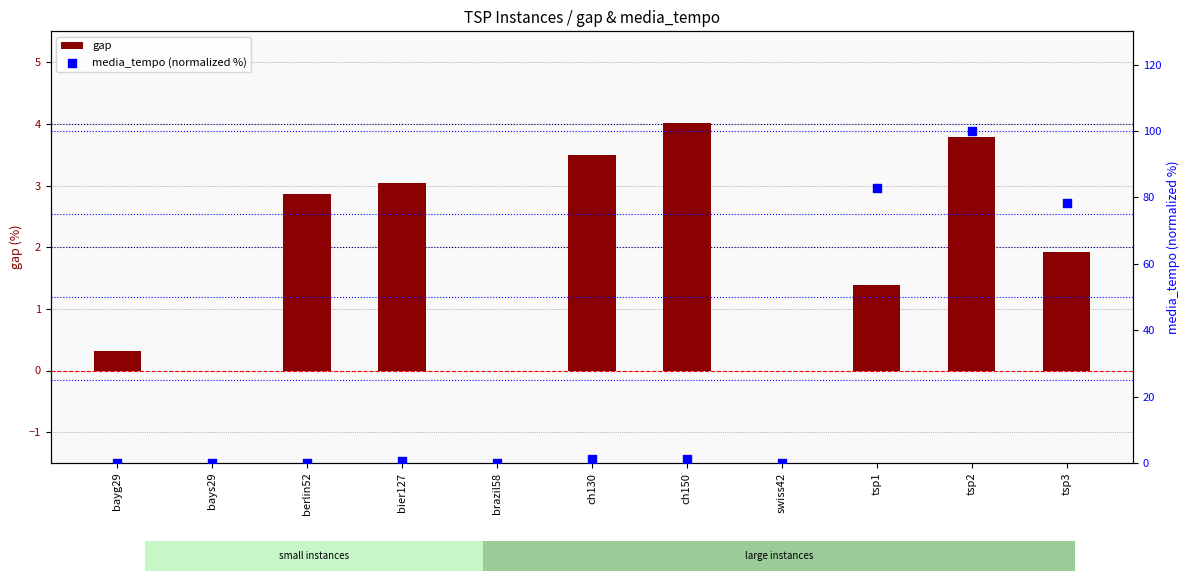

At how many categories does at least one series exceed 98?

1